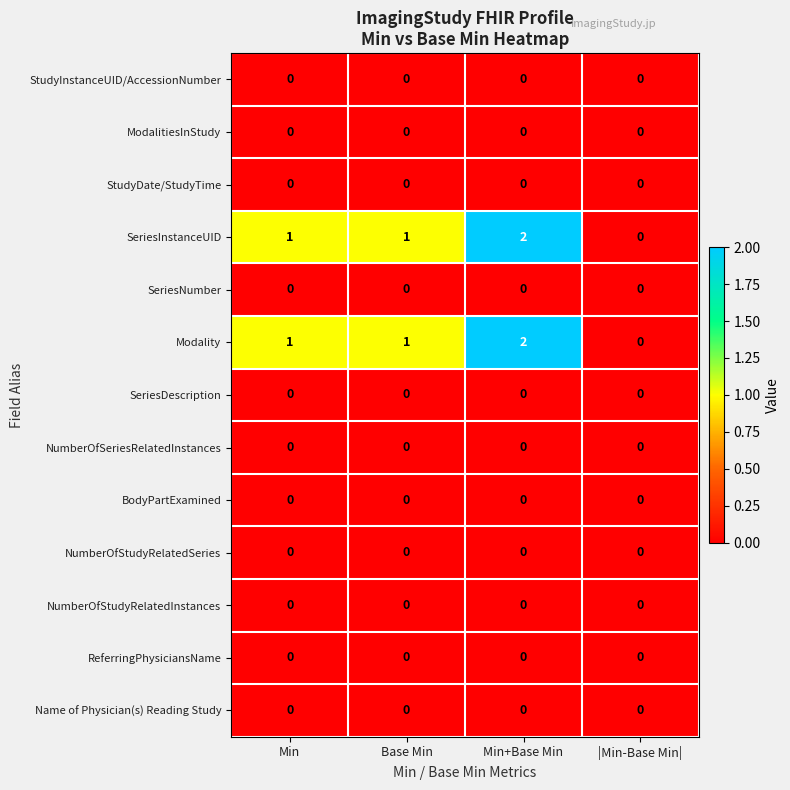

Which label corresponds to the largest value in the chart?

Min+Base Min